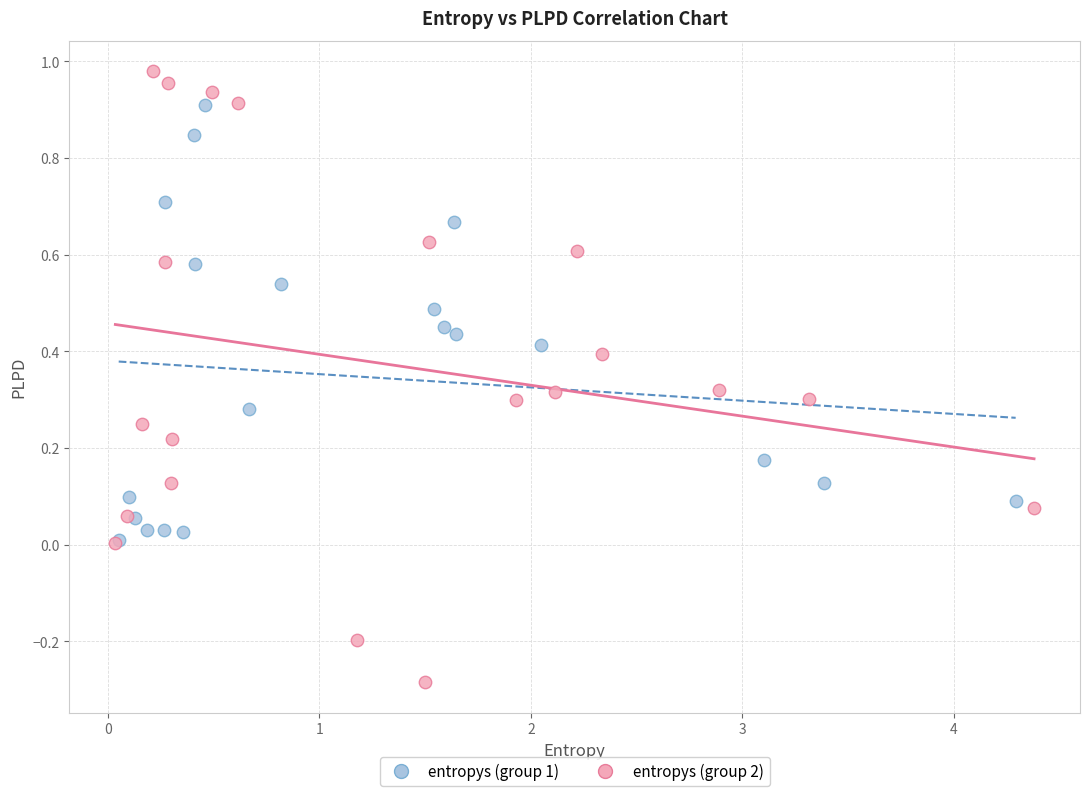

Which series reaches the maximum Y coordinate?

entropys (group 2)